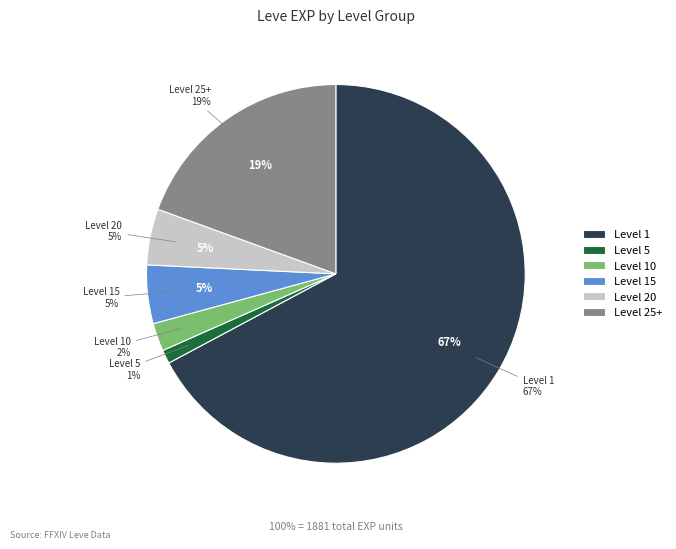

True or false: Bows for the Boys accounts for 1% of the total.

False